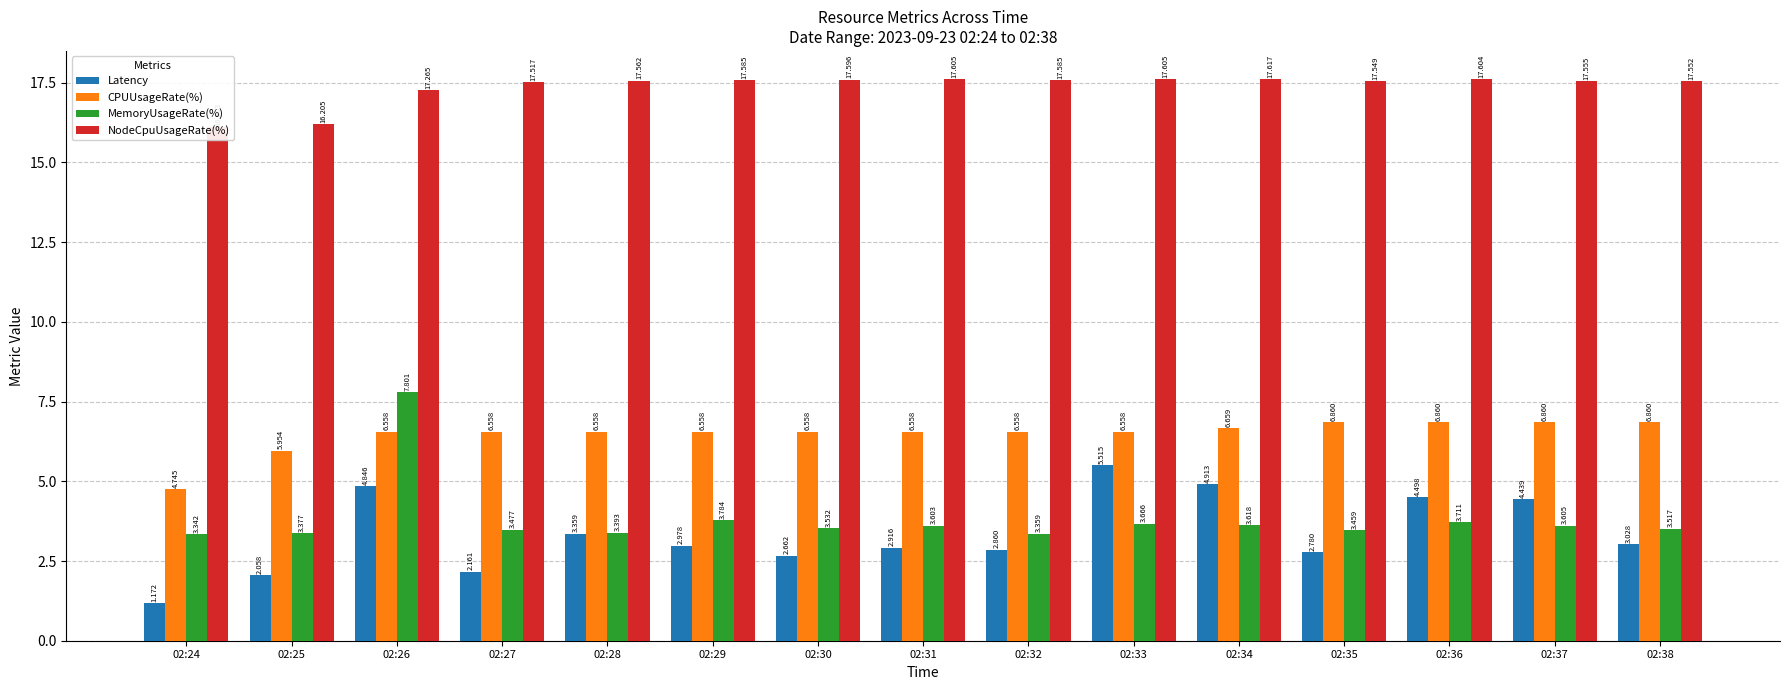

How many categories are shown in the chart?

15